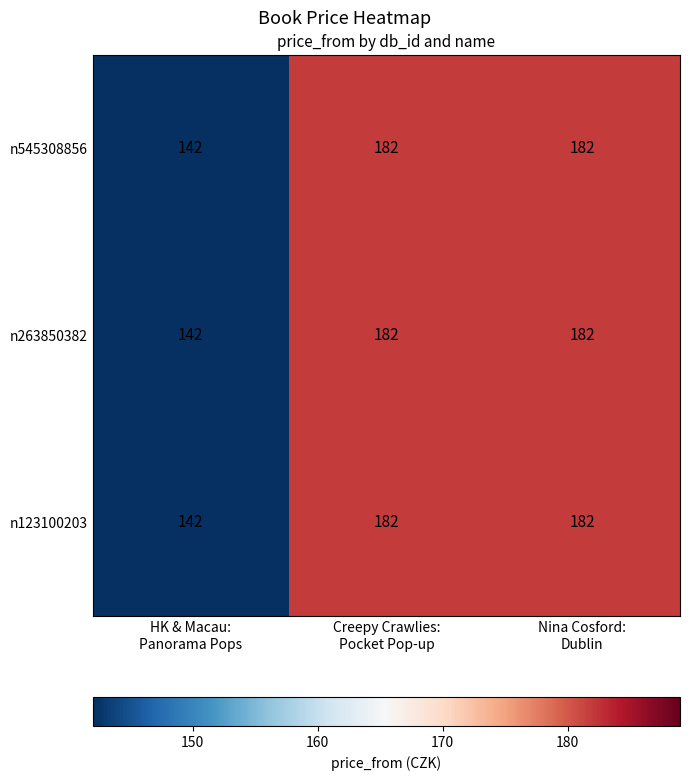

What is the sum of all n123100203 values?

506